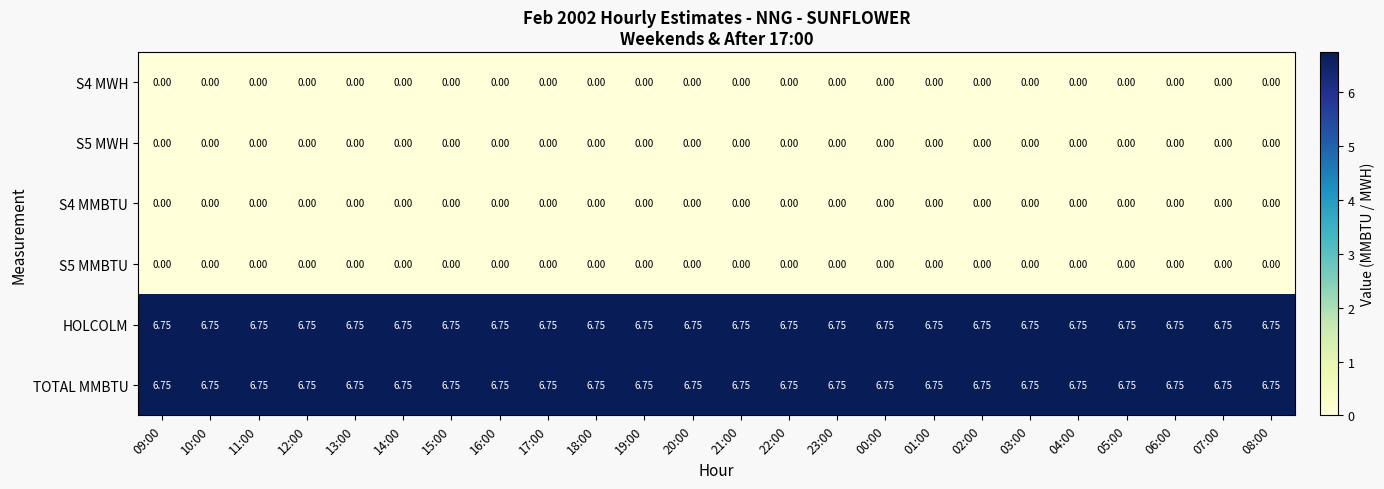

Is the value of S4 MWH at 14:00 greater than the value of TOTAL MMBTU at 07:00?

No